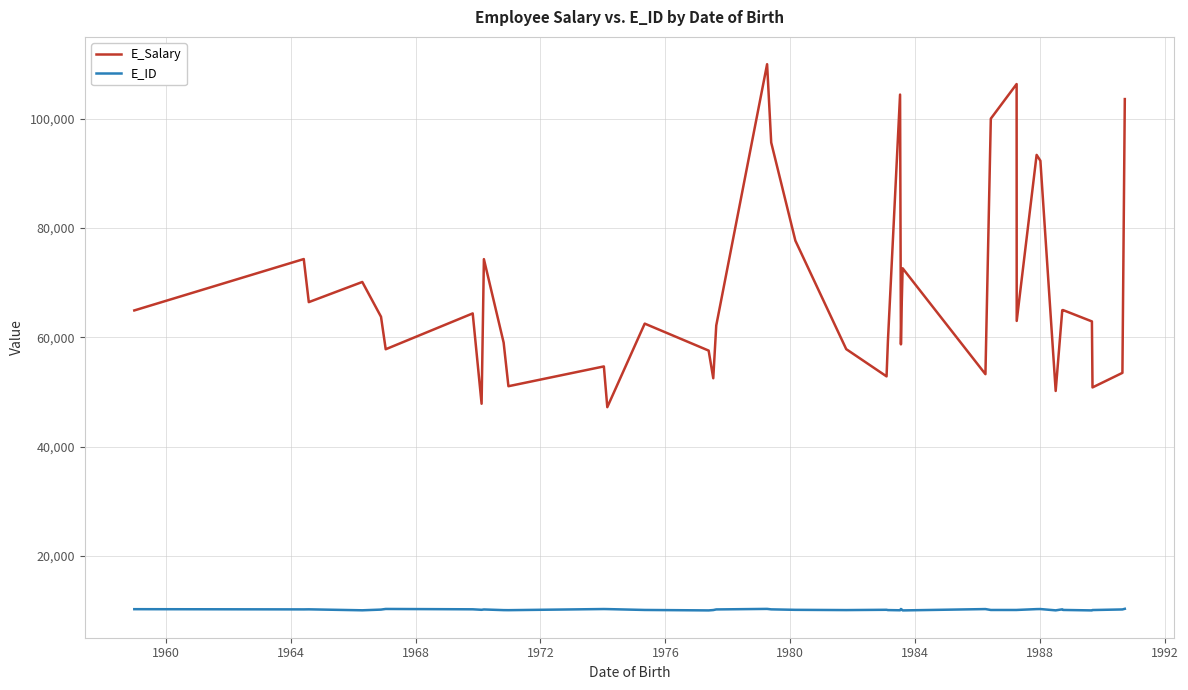

What is the sum of all E_Salary values?

2744418